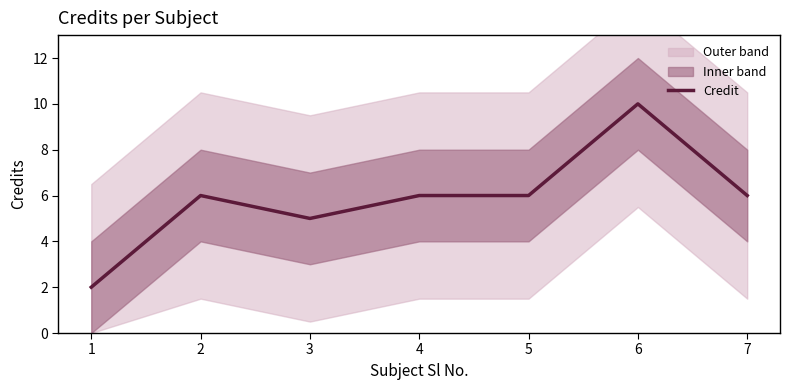

Is this an area chart (filled region under the line)?

No